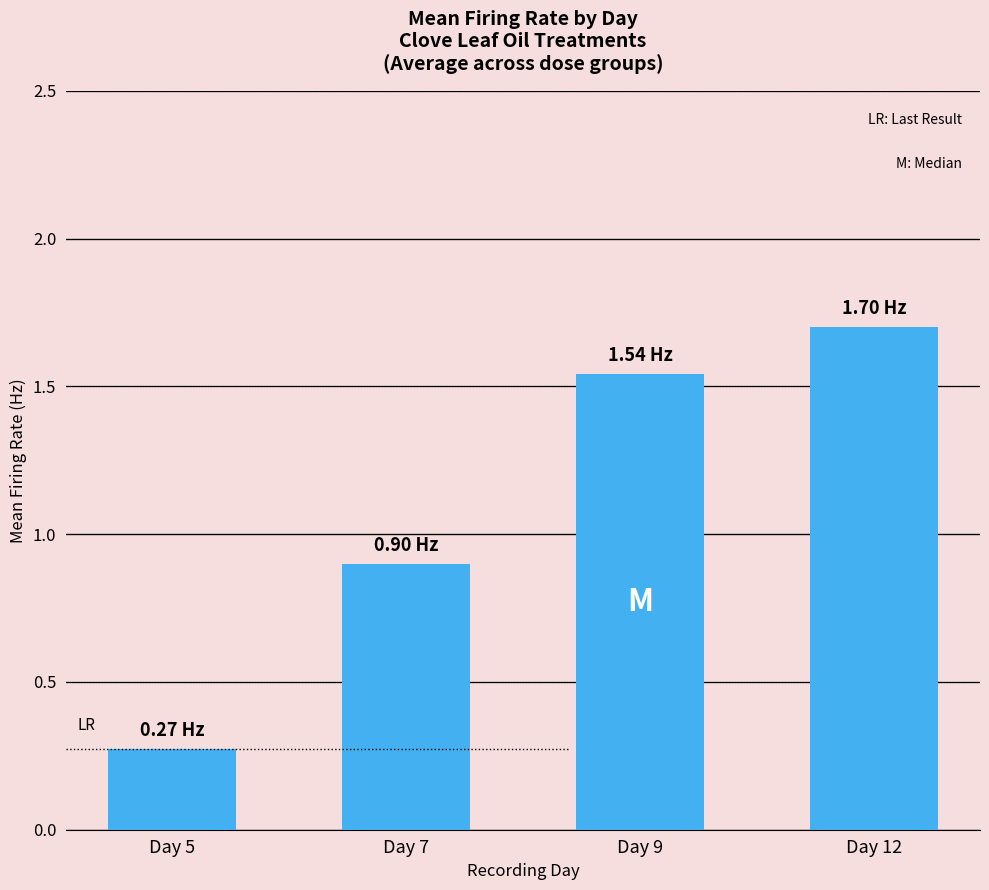

What is the change in value from Day 5 to Day 7?

+0.6